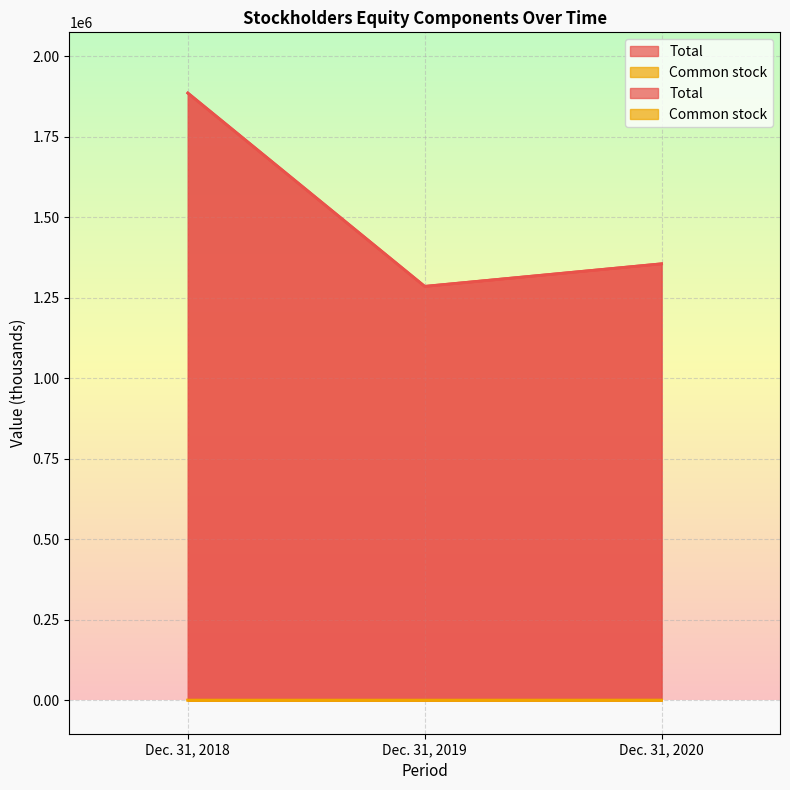

Reading left to right, transcribe all the data shown in this chart.

Total: 1885070	1284993	1355056
Common stock: 547	554	665